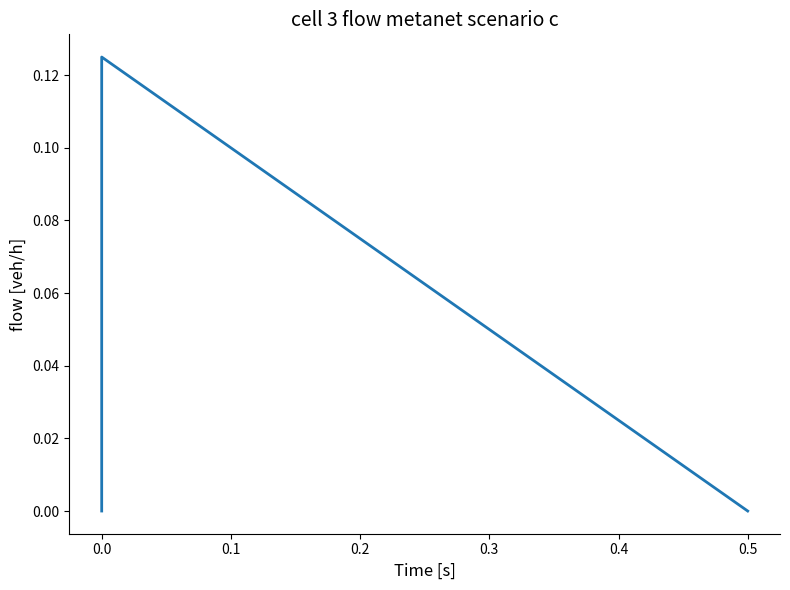

What is the maximum value shown in the chart?

0.1